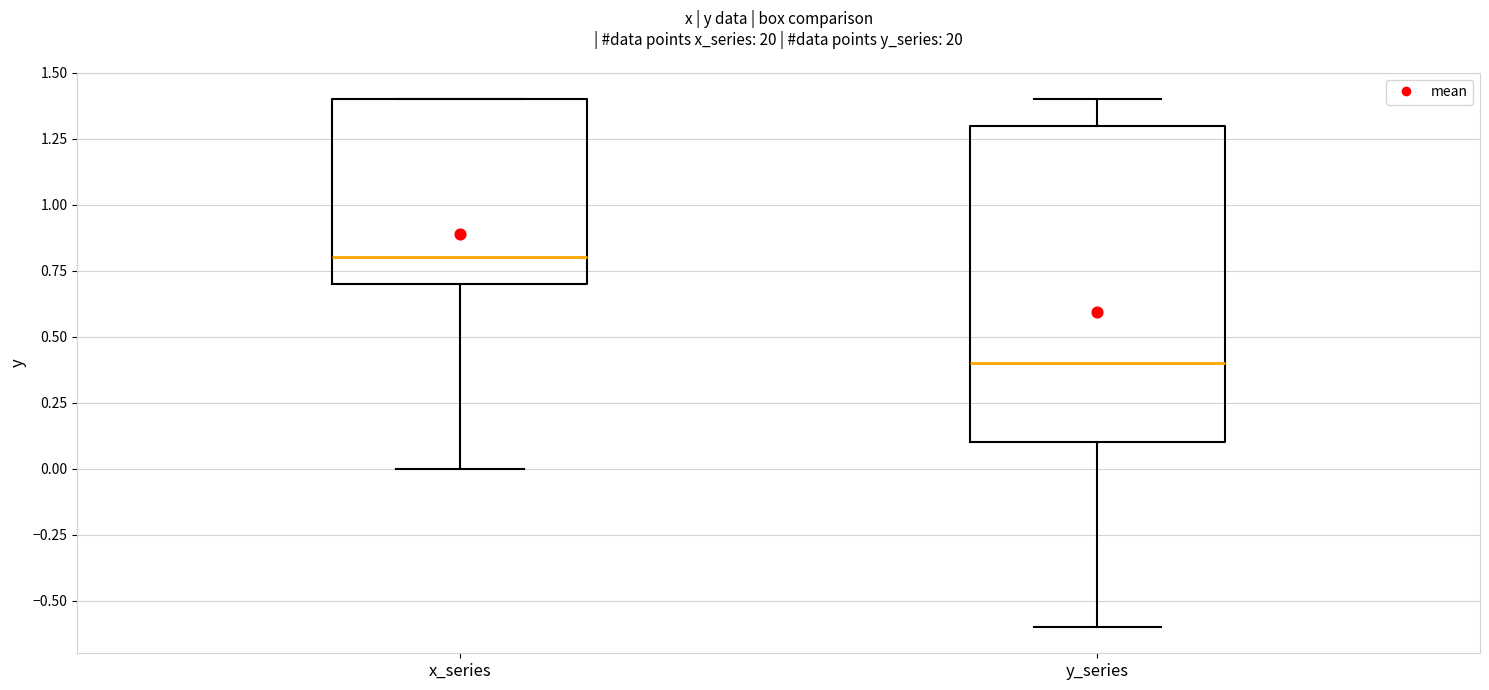

Reading left to right, transcribe this box plot: for each box, give where its median line is, the range the box spans, and where its two whiskers end, as read against the y-axis. The values are not printed on the chart, so give them approximately, as read against the axis.

x_series: median 0.8, box 0.7 to 1.4, whiskers 0.0 to 1.4
y_series: median 0.4, box 0.1 to 1.3, whiskers -0.6 to 1.4